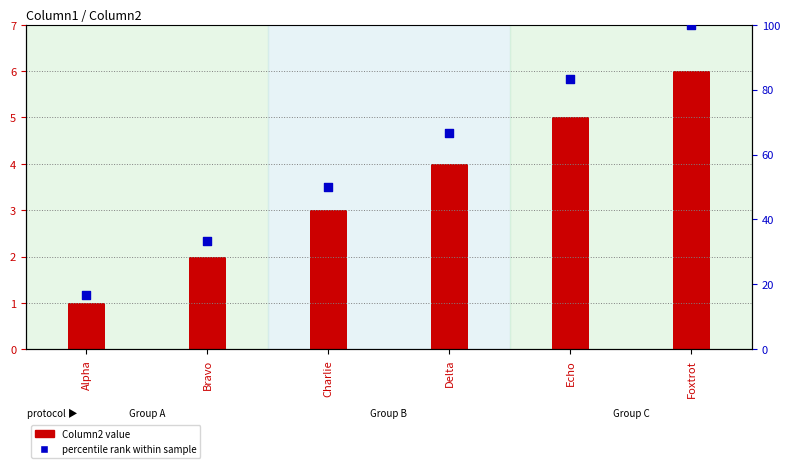

Which series has the largest total across all categories?

percentile rank within sample